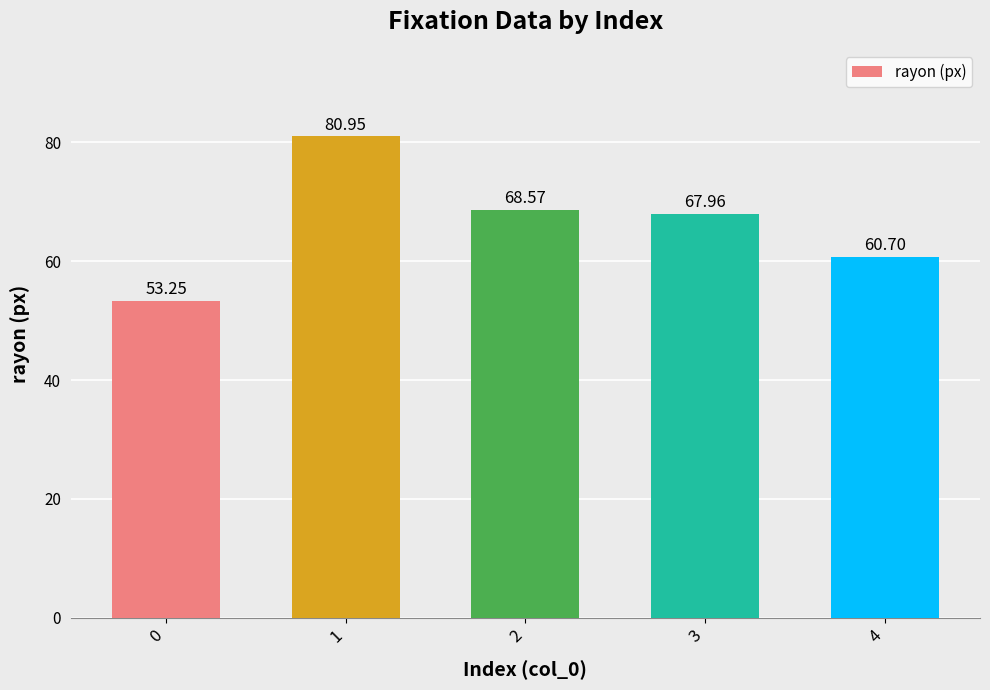

List the labels in order of value, smallest first.

0, 4, 3, 2, 1